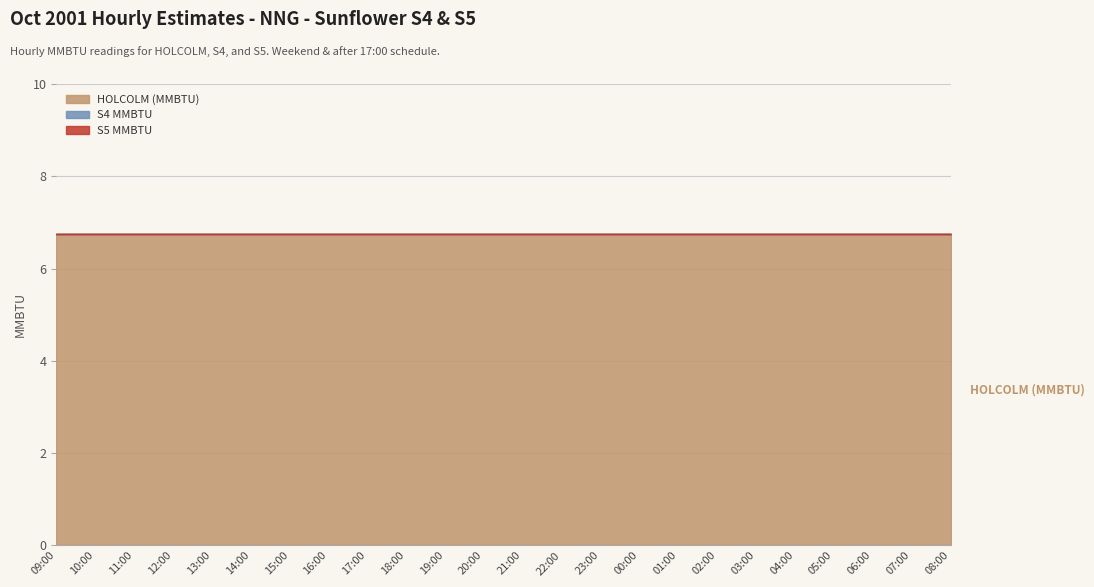

Where is S5 MMBTU nearest to the value 0?

09:00